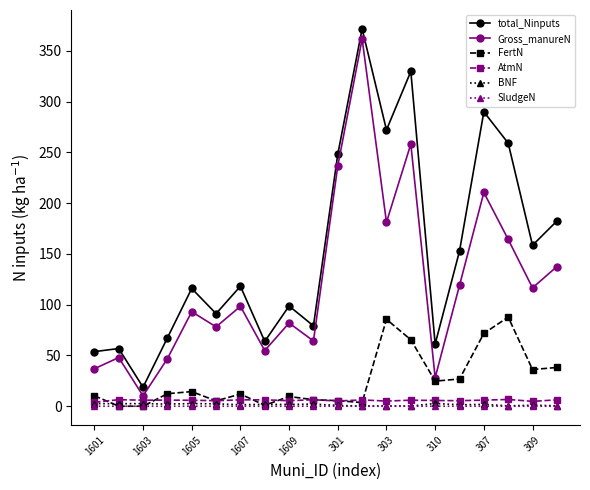

In BNF, how many points are higher than both neighbors (excluding endpoints)?

8